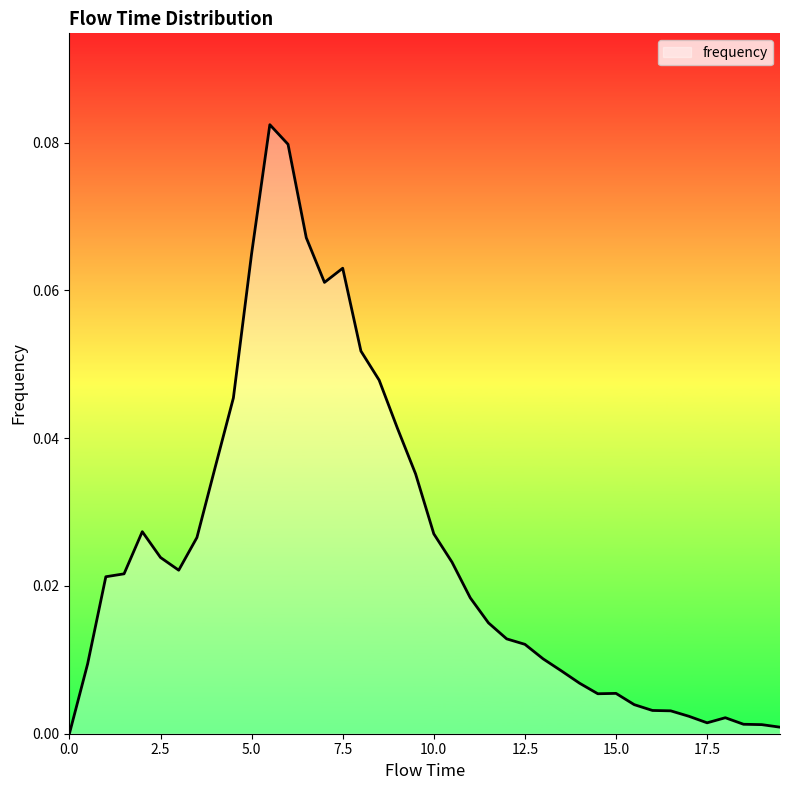

Which label corresponds to the largest value in the chart?

5.5